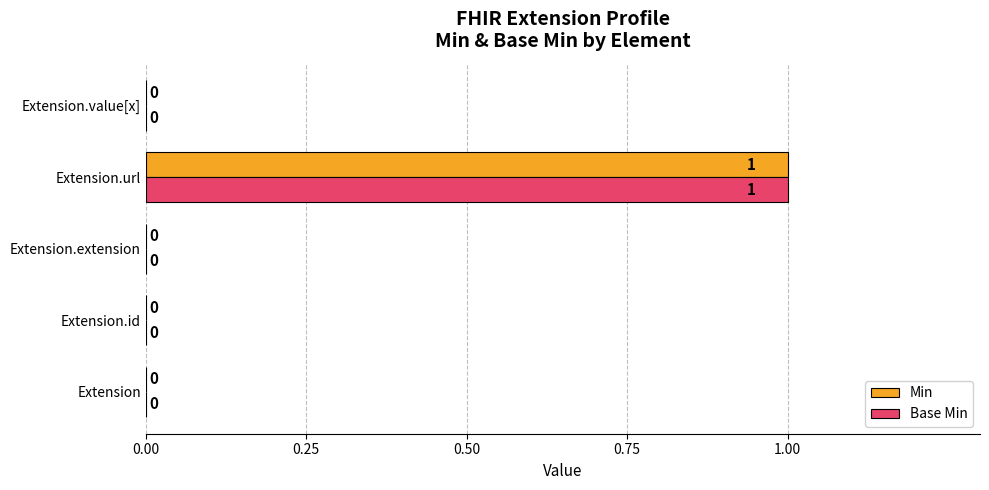

The Min series shows -1 at Extension.id. True or false?

False